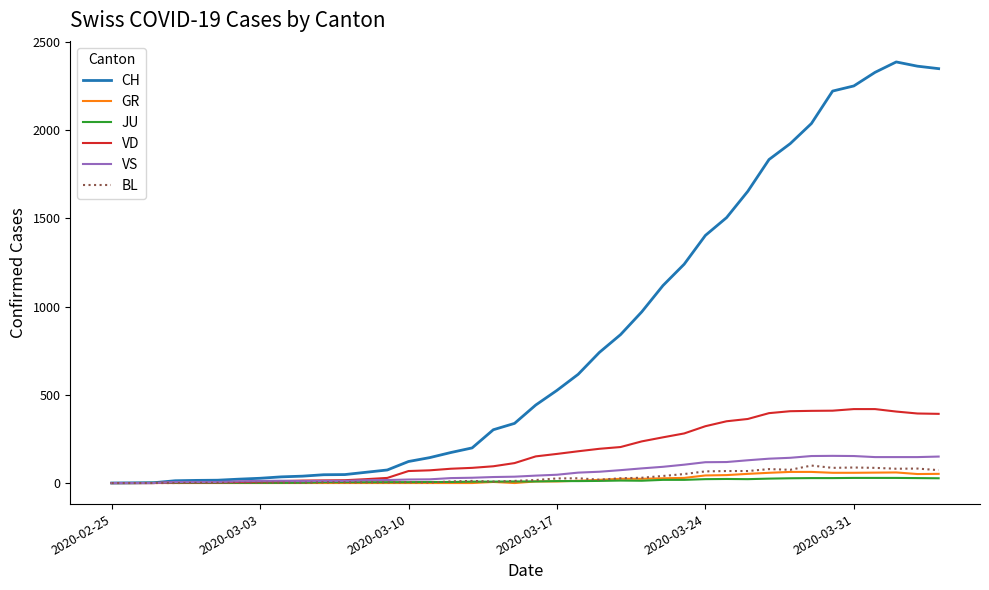

How many lines are shown in the chart?

6